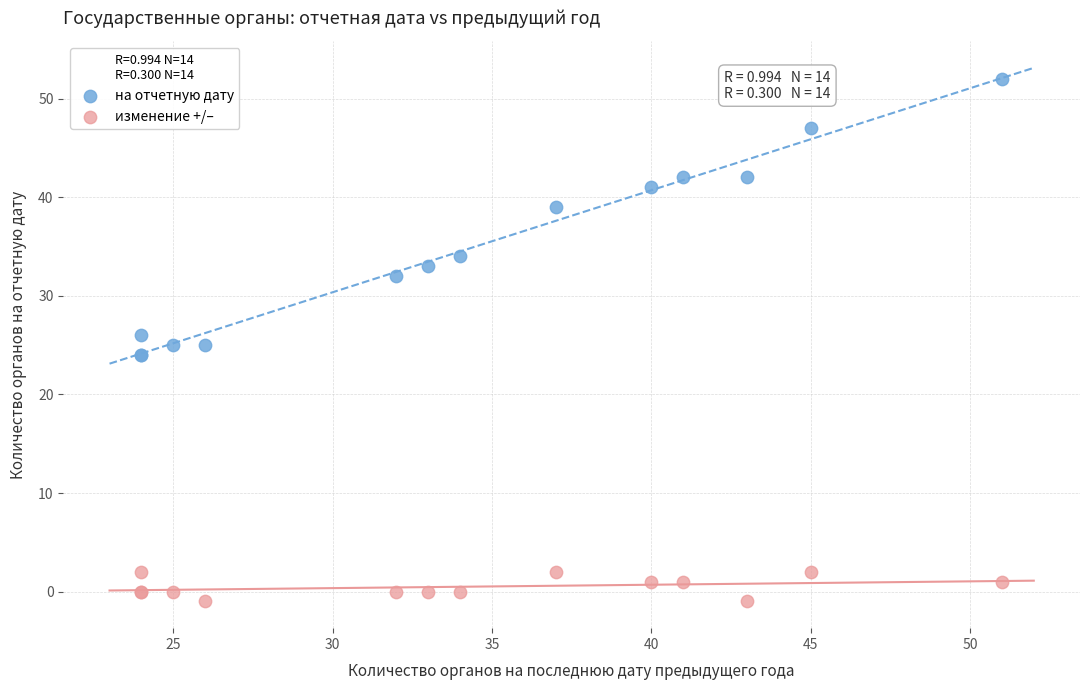

Which series reaches the maximum Y coordinate?

на отчетную дату